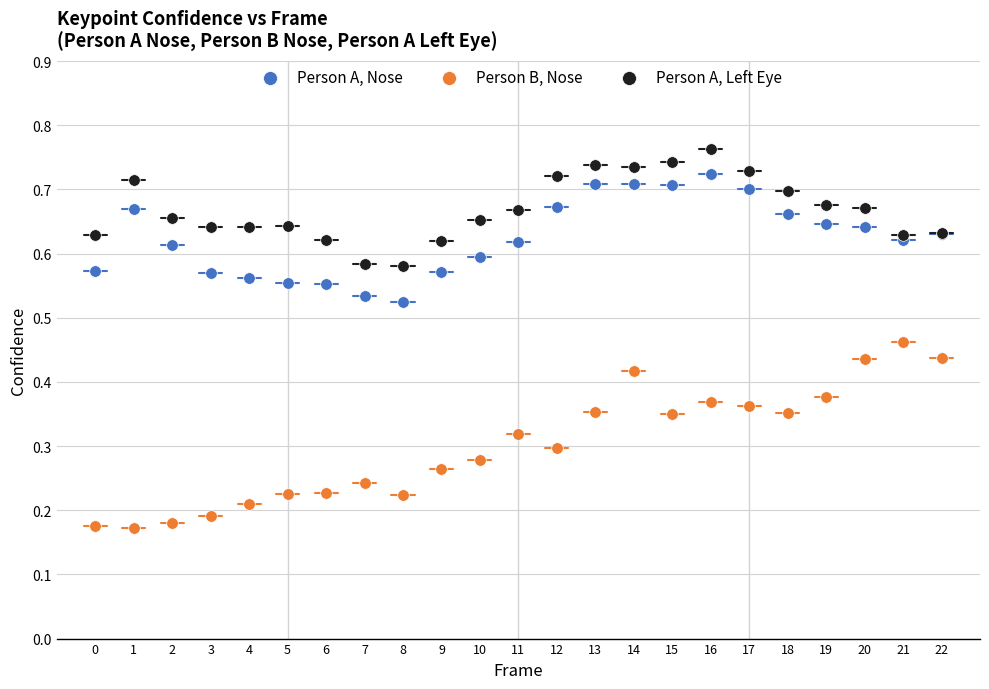

Which series contains the highest Y value?

Person A, Left Eye